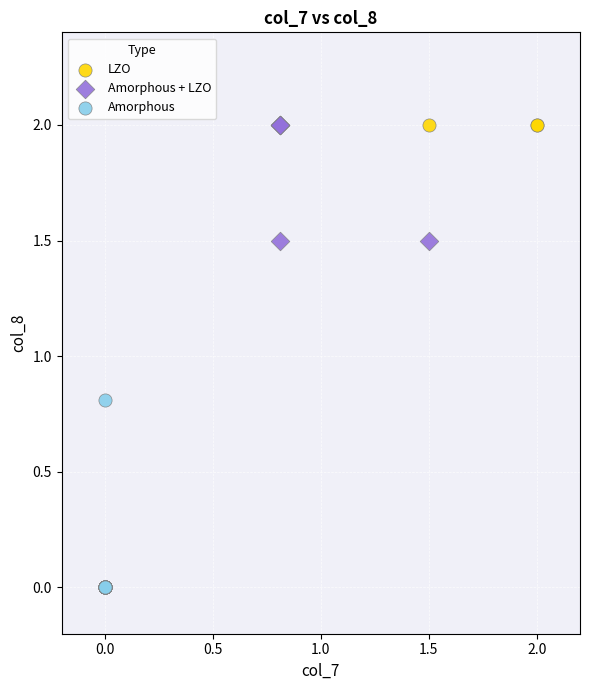

Which series reaches the minimum Y coordinate?

Amorphous